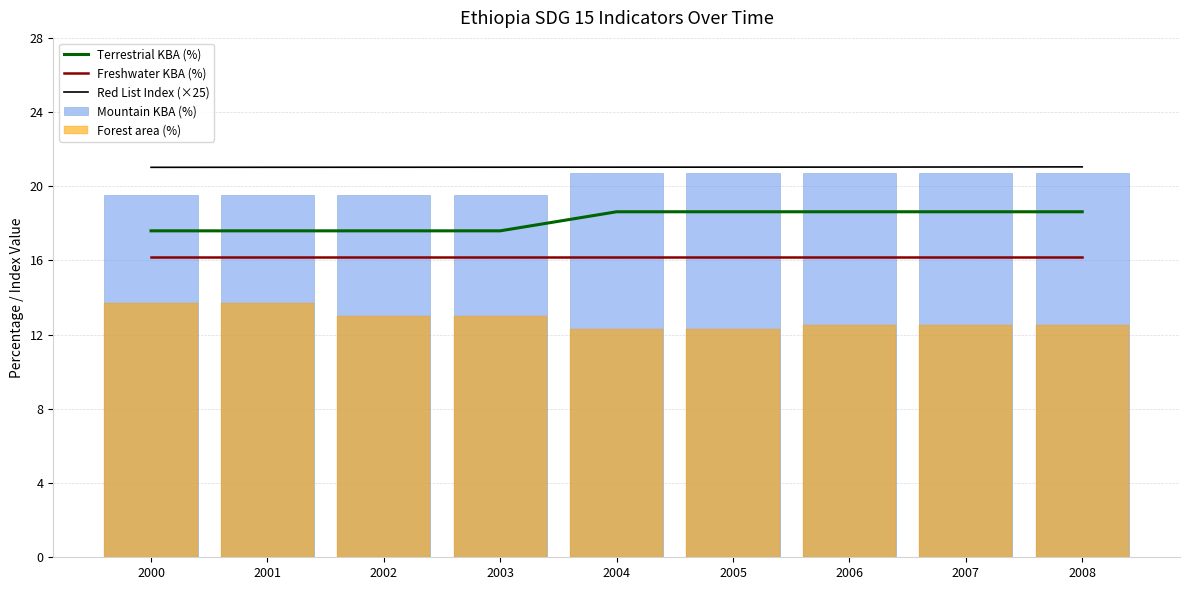

Is the value of Red List Index (×25) at 2003 greater than the value of Terrestrial KBA (%) at 2006?

Yes